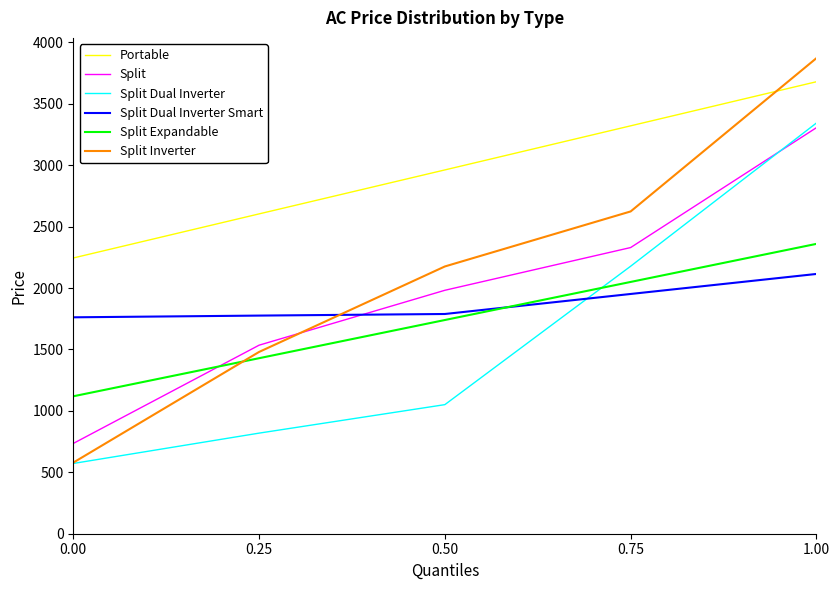

The Split Dual Inverter Smart series shows 1762 at 0.00. True or false?

True